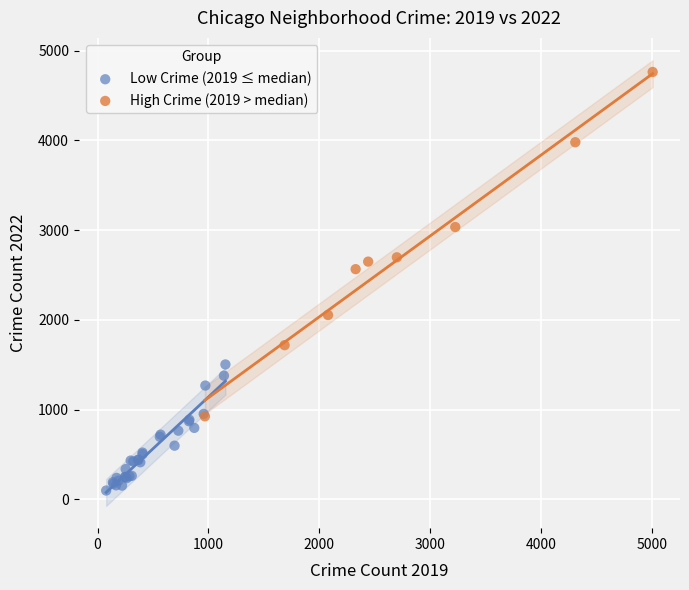

Which series reaches the minimum Y coordinate?

Low Crime (2019 ≤ median)